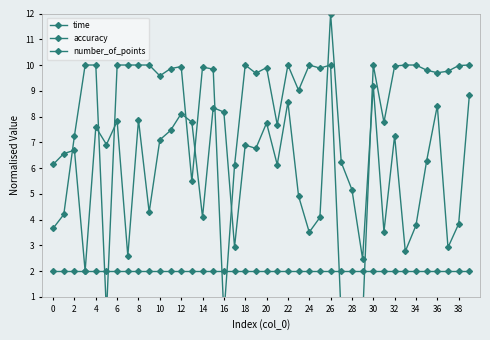

Where do accuracy and time first cross each other?

2 and 4